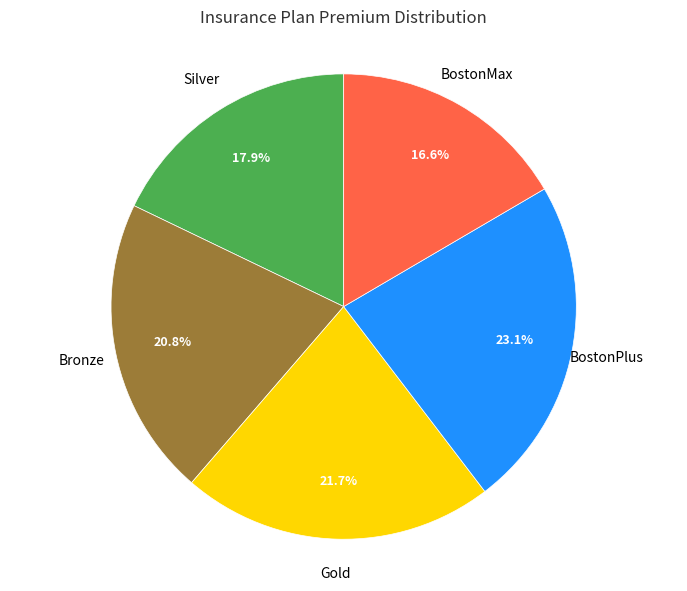

True or false: BostonPlus accounts for 14% of the total.

False